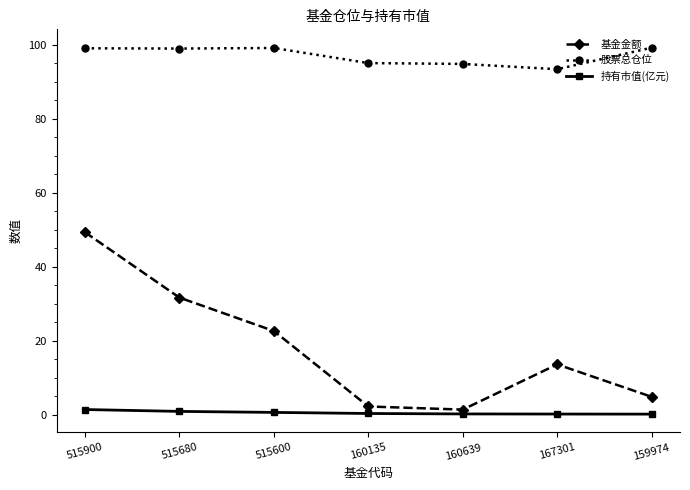

Which series changed the most between 515600 and 167301?

基金金额